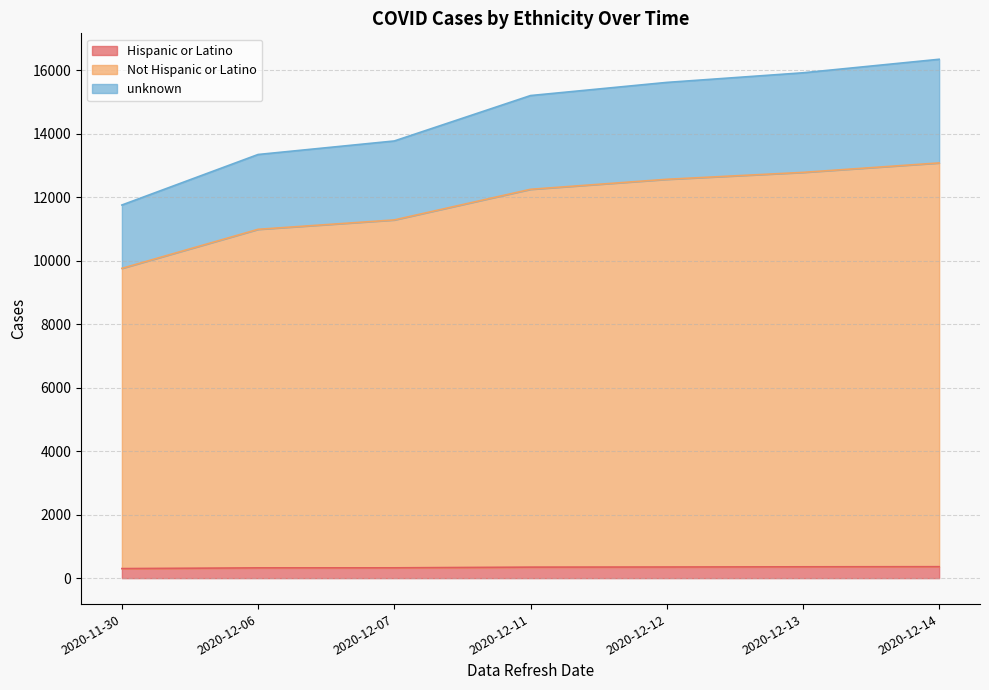

True or false: Hispanic or Latino and Not Hispanic or Latino intersect in this chart.

False